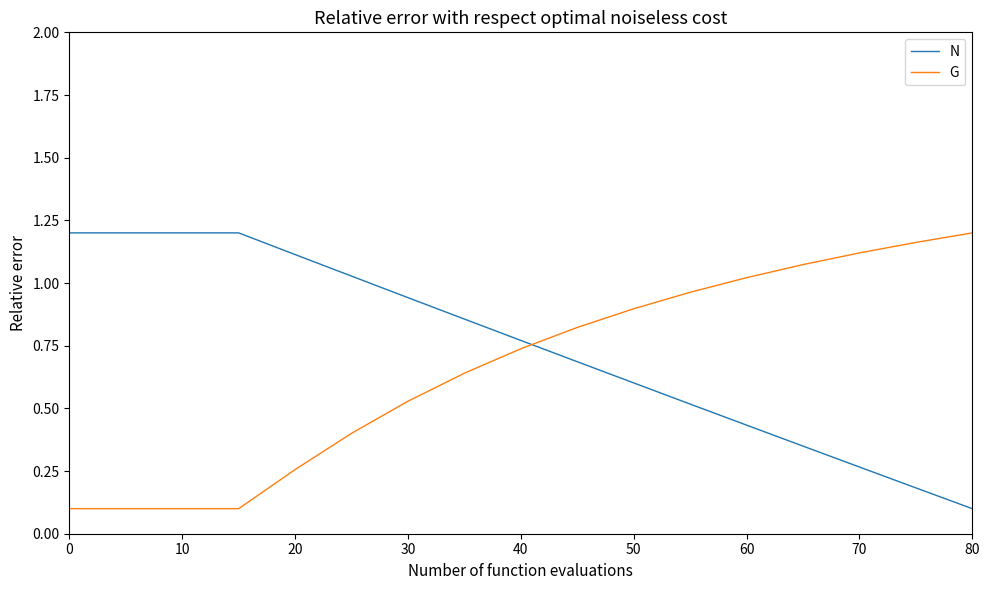

What is the minimum value for N?

0.1